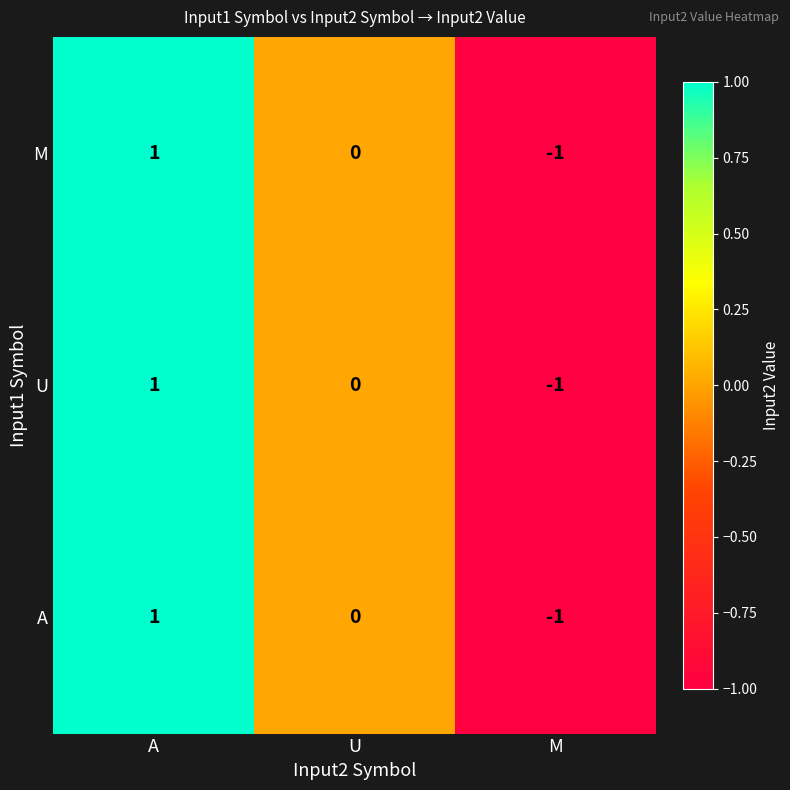

Which label corresponds to the largest value in the chart?

A